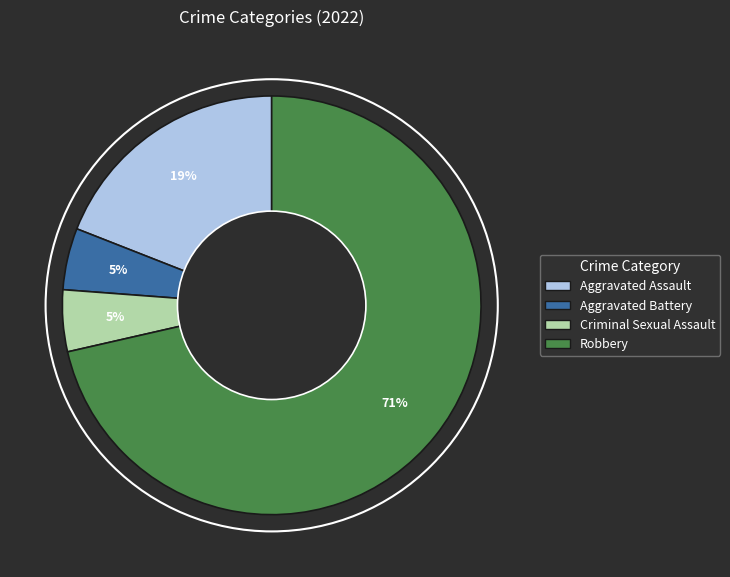

How many slices are in this pie chart?

4